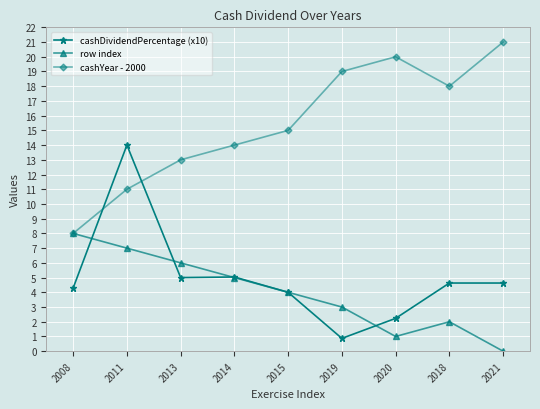

Reading right to left, extract all data points from this chart.

cashDividendPercentage (x10): 4.6	4.6	2.2	0.9	4.0	5.0	5.0	14.0	4.3
row index: 0.0	2.0	1.0	3.0	4.0	5.0	6.0	7.0	8.0
cashYear - 2000: 21.0	18.0	20.0	19.0	15.0	14.0	13.0	11.0	8.0